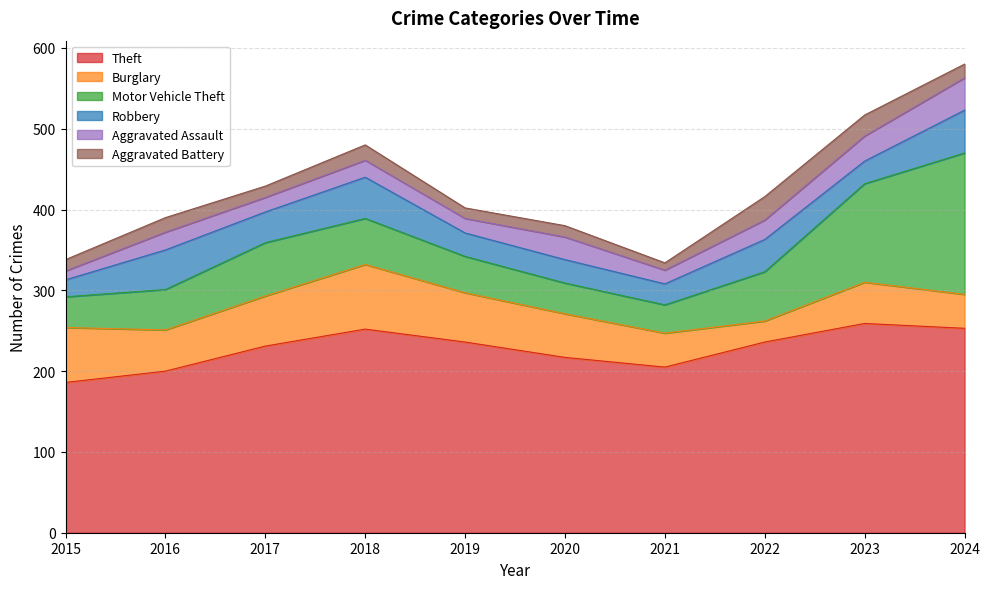

Reading left to right, what are all the values shown in this chart?

Theft: 2015=186	2016=200	2017=231	2018=252	2019=236	2020=217	2021=205	2022=236	2023=259	2024=253
Burglary: 2015=68	2016=51	2017=62	2018=80	2019=61	2020=54	2021=42	2022=26	2023=51	2024=42
Motor Vehicle Theft: 2015=38	2016=50	2017=66	2018=57	2019=45	2020=38	2021=35	2022=61	2023=122	2024=175
Robbery: 2015=21	2016=49	2017=38	2018=51	2019=29	2020=29	2021=26	2022=40	2023=28	2024=53
Aggravated Assault: 2015=11	2016=22	2017=18	2018=21	2019=18	2020=28	2021=17	2022=24	2023=31	2024=40
Aggravated Battery: 2015=14	2016=18	2017=14	2018=19	2019=13	2020=14	2021=9	2022=29	2023=26	2024=17